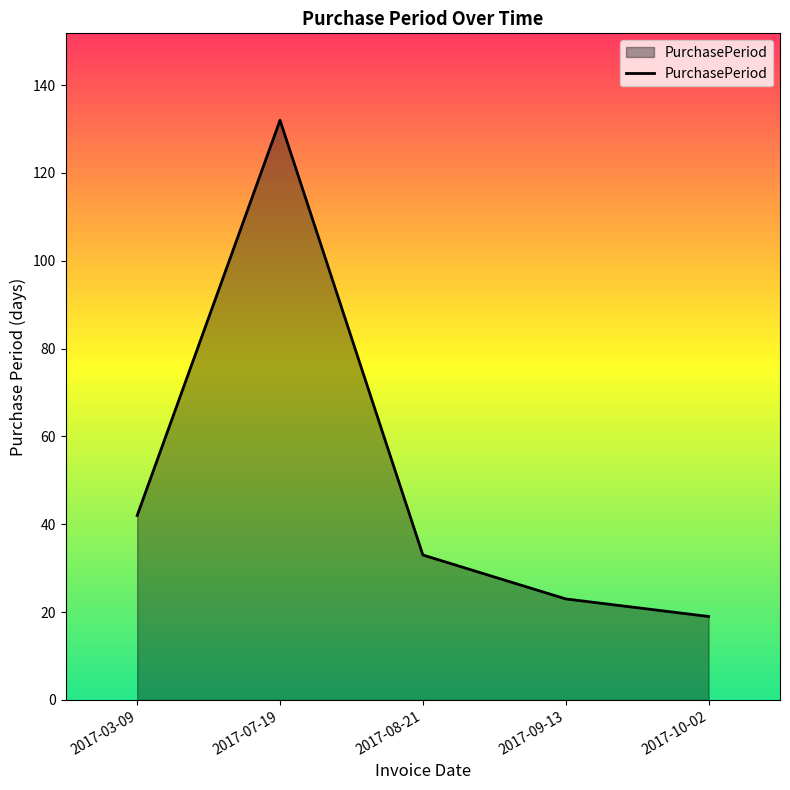

At which label does the data first exceed 33?

2017-03-09